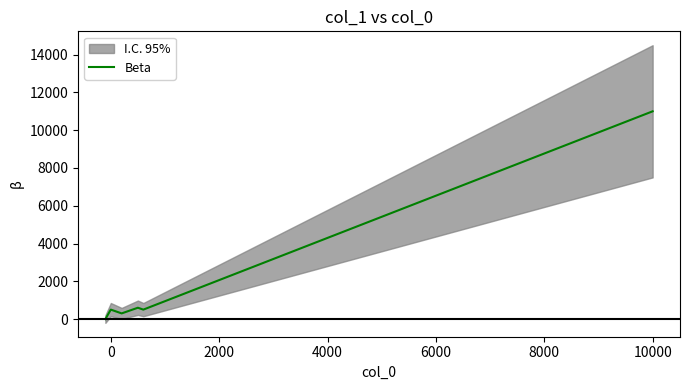

True or false: Beta has a value of 500 at 0.

True